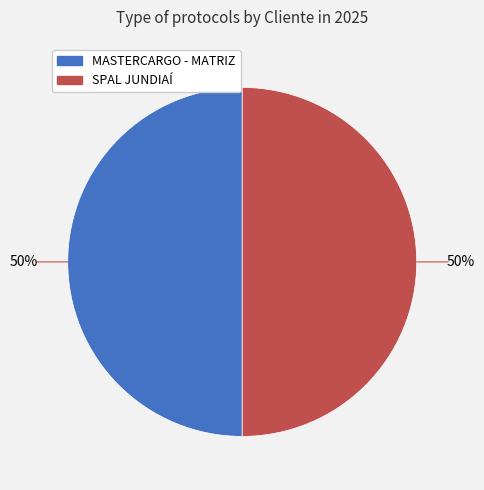

How many slices are in this pie chart?

2